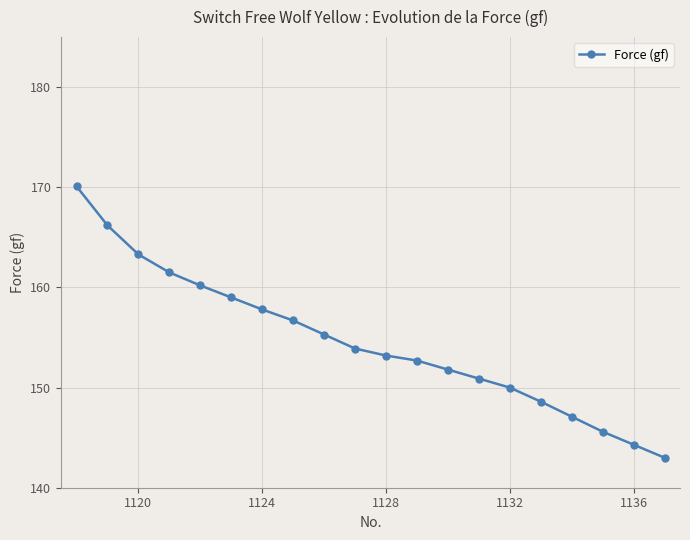

What is the average value?

154.6